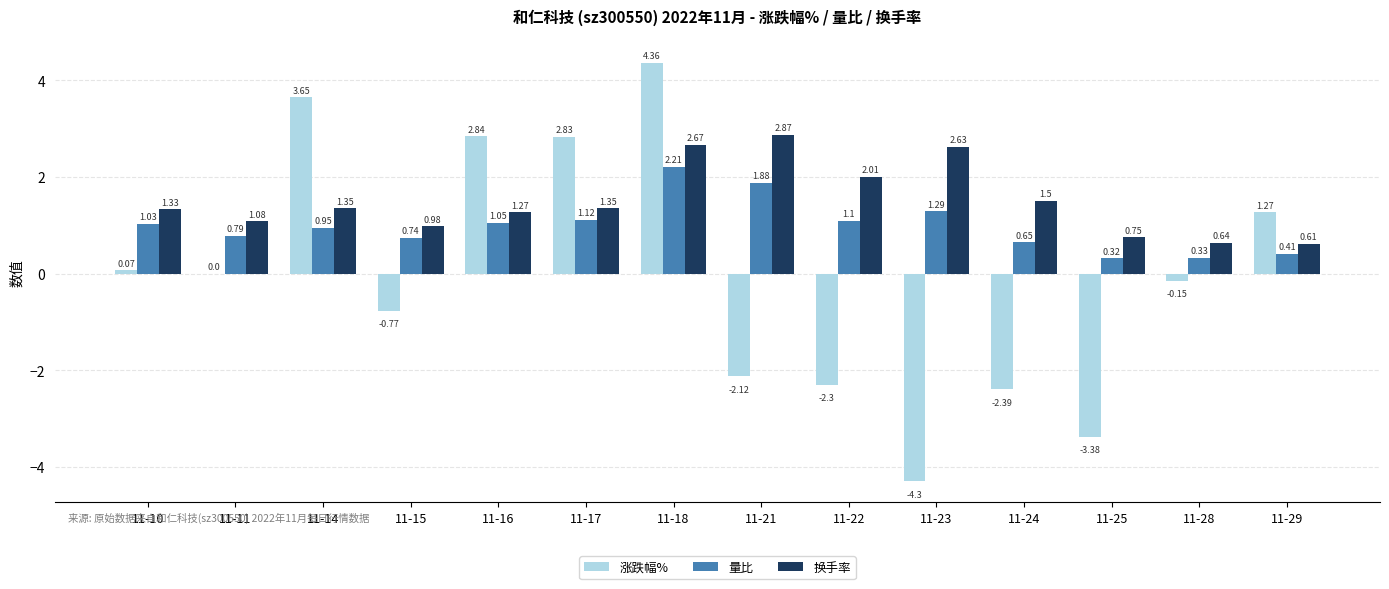

What is the sum of the 涨跌幅% values at 11-23 and 11-16?

-1.5